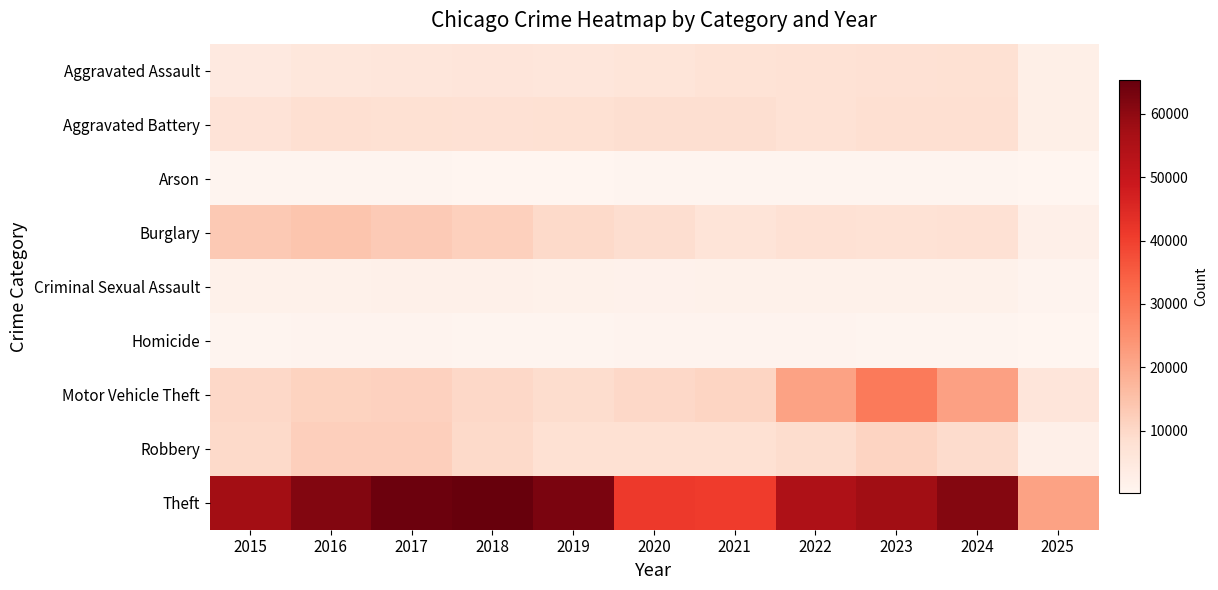

Count the number of categories in the chart.

11